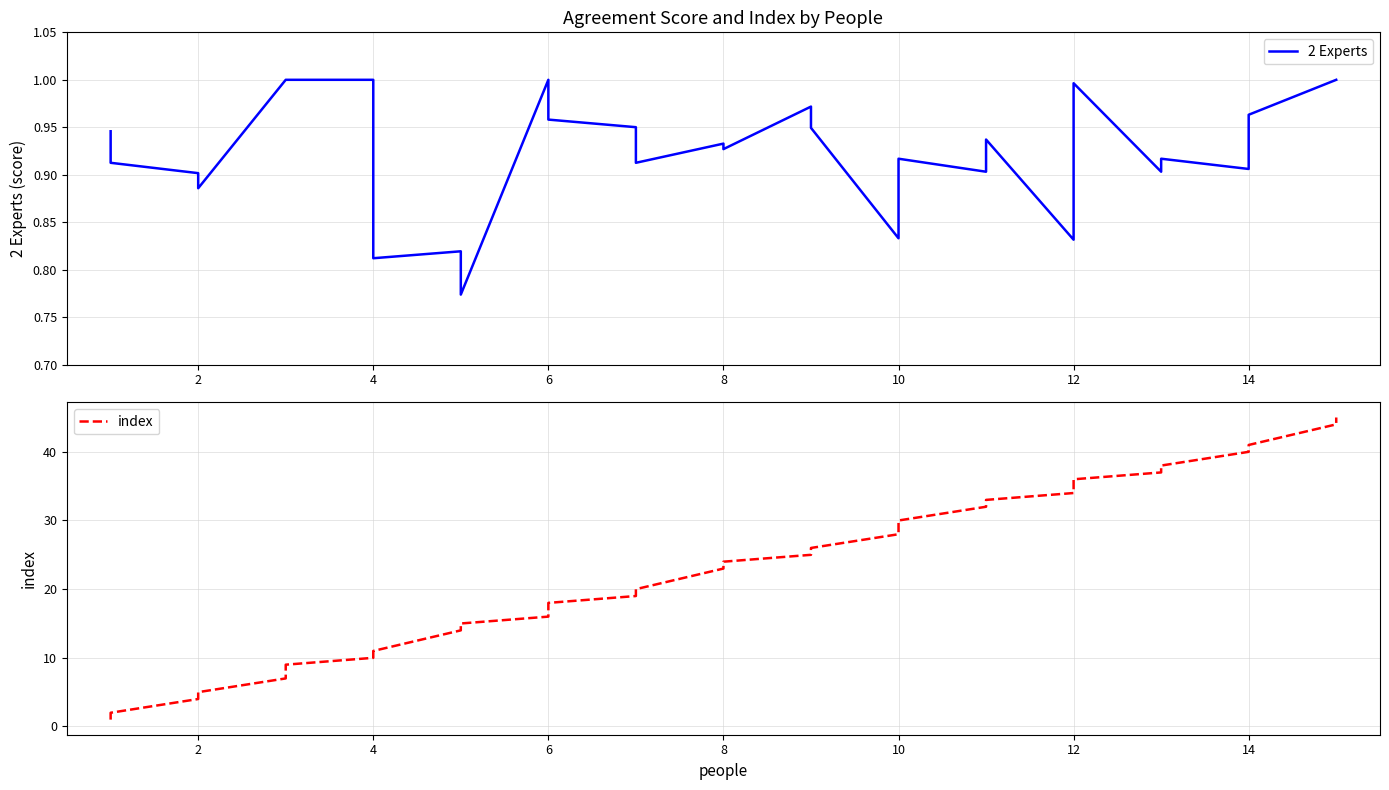

What is the smallest value displayed?

0.8